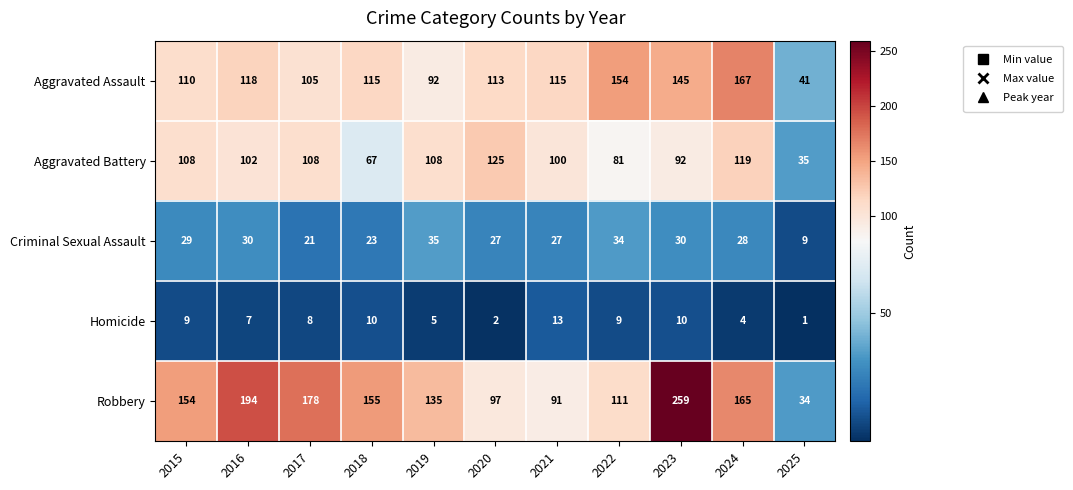

What is the average value of the Criminal Sexual Assault series?

27